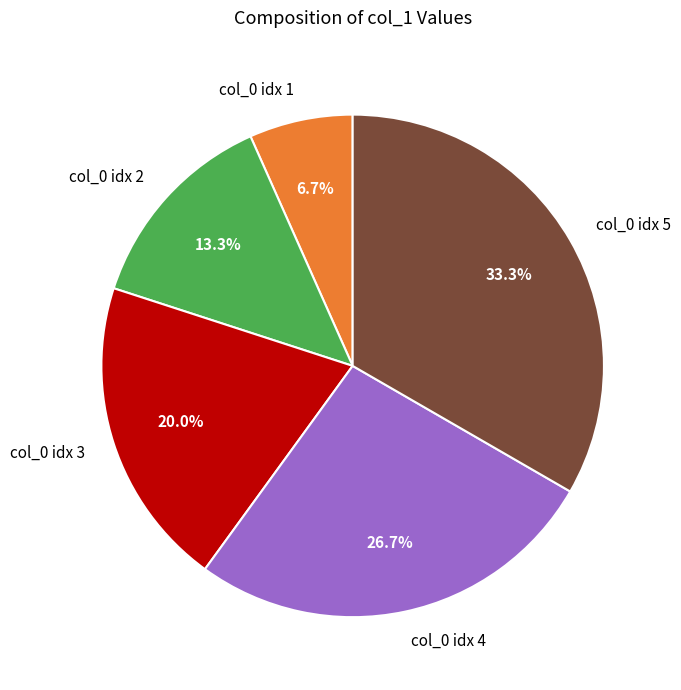

What percentage is NOT represented by col_0 idx 2?

86.7%